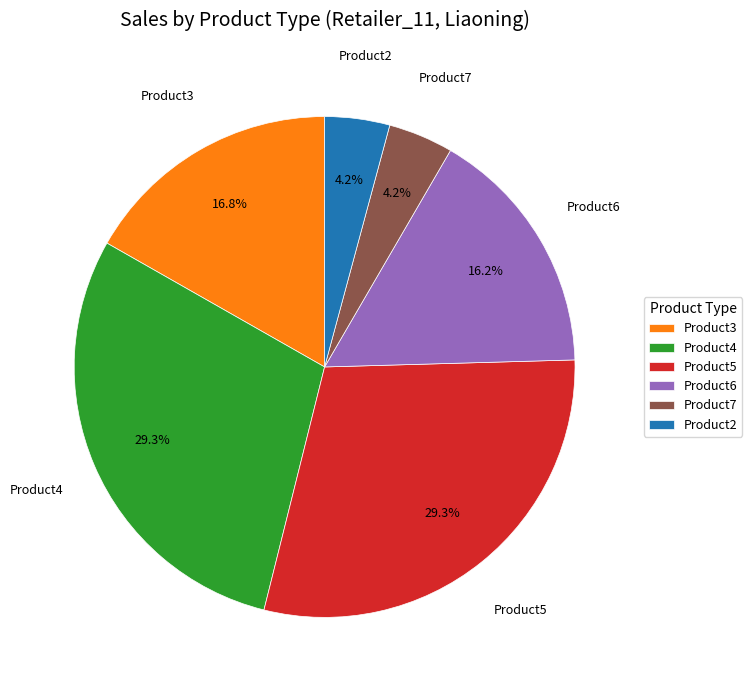

Is there any slice that represents more than half of the pie?

No